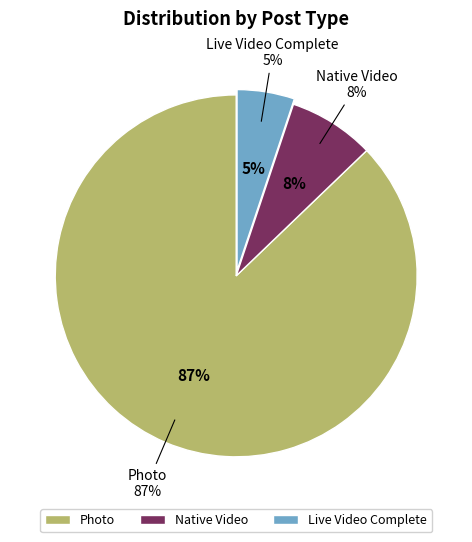

Does any single category account for the majority?

Yes